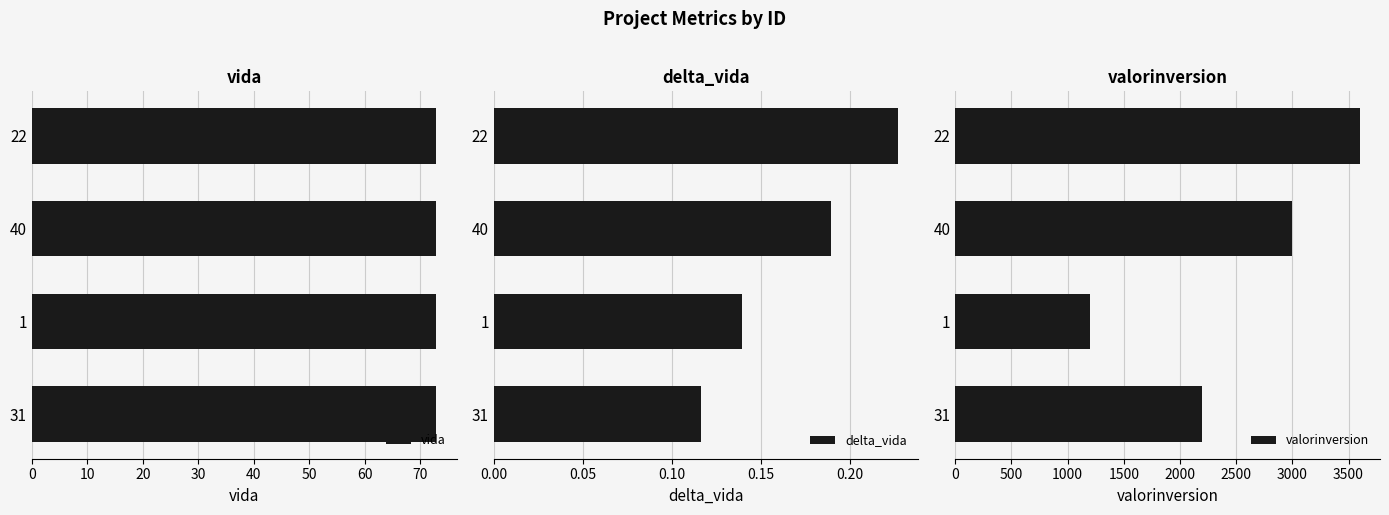

What is the sum of all vida values?

291.4